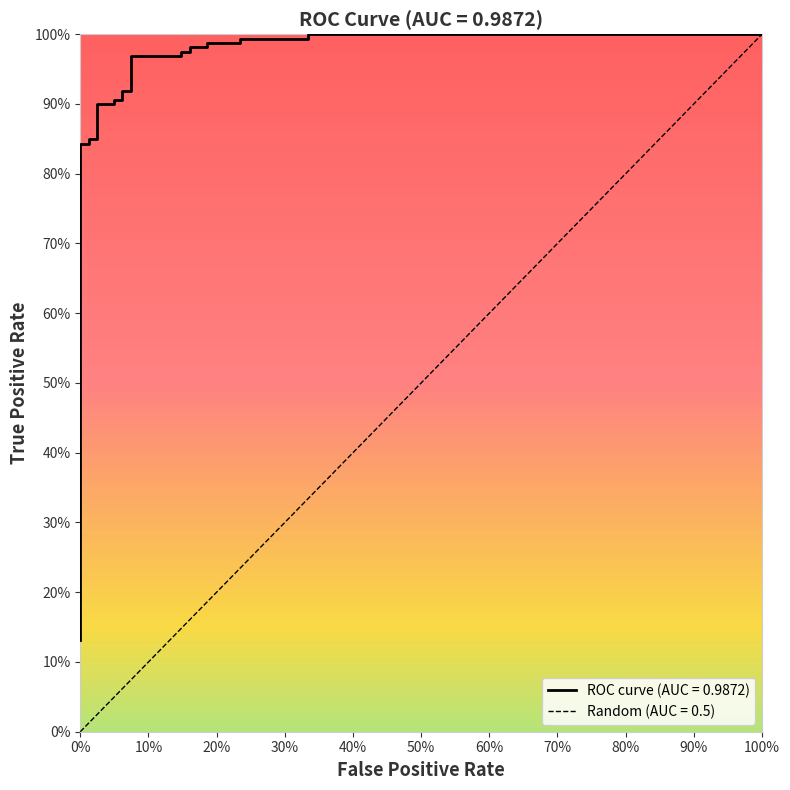

Between 8 and 6, which is larger?

8